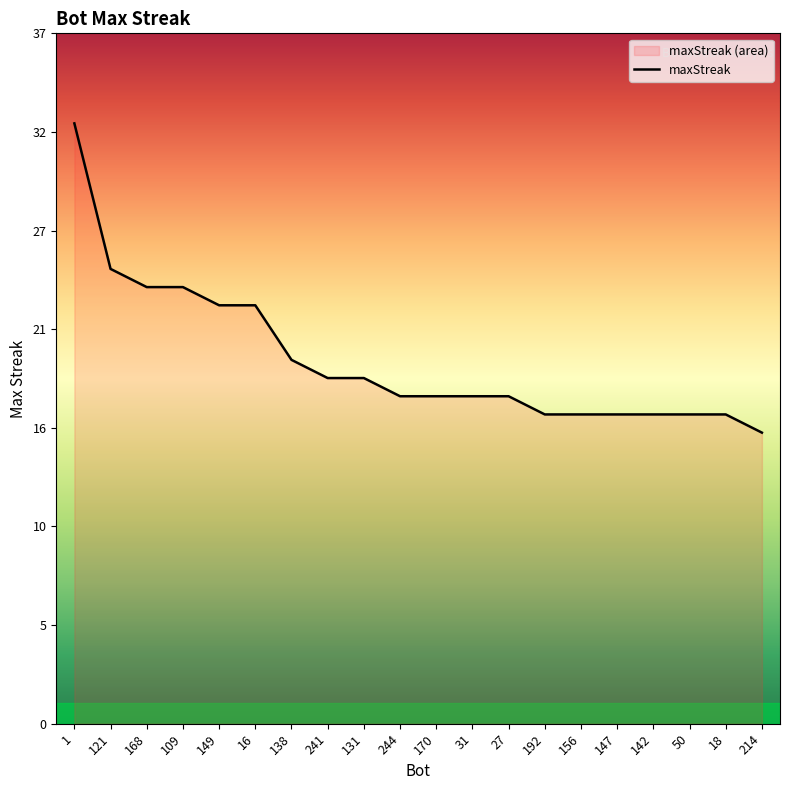

List the labels in order of value, largest first.

1, 121, 168, 109, 149, 16, 138, 241, 131, 244, 170, 31, 27, 192, 156, 147, 142, 50, 18, 214